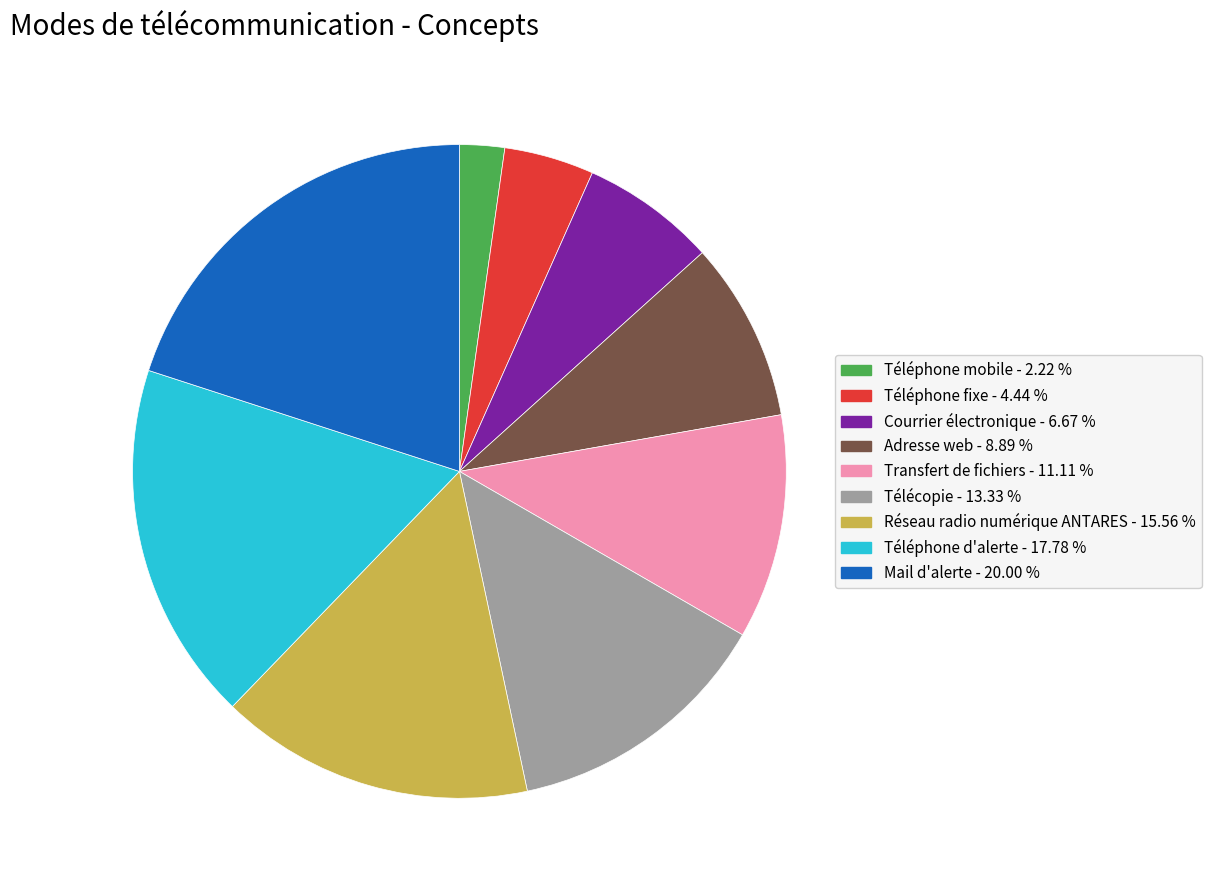

What is the smallest slice in the pie chart?

Téléphone mobile